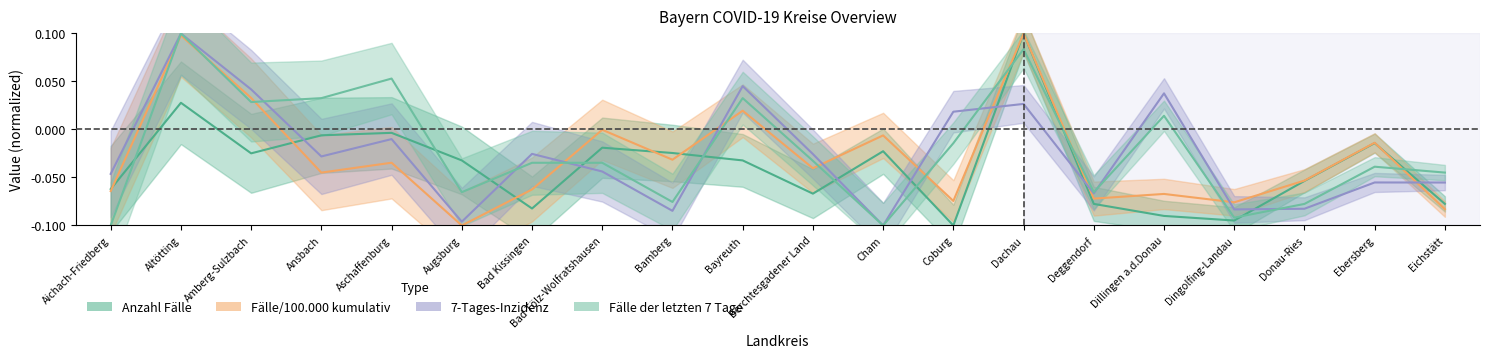

At which category does Anzahl Fälle reach its first local peak?

Altötting